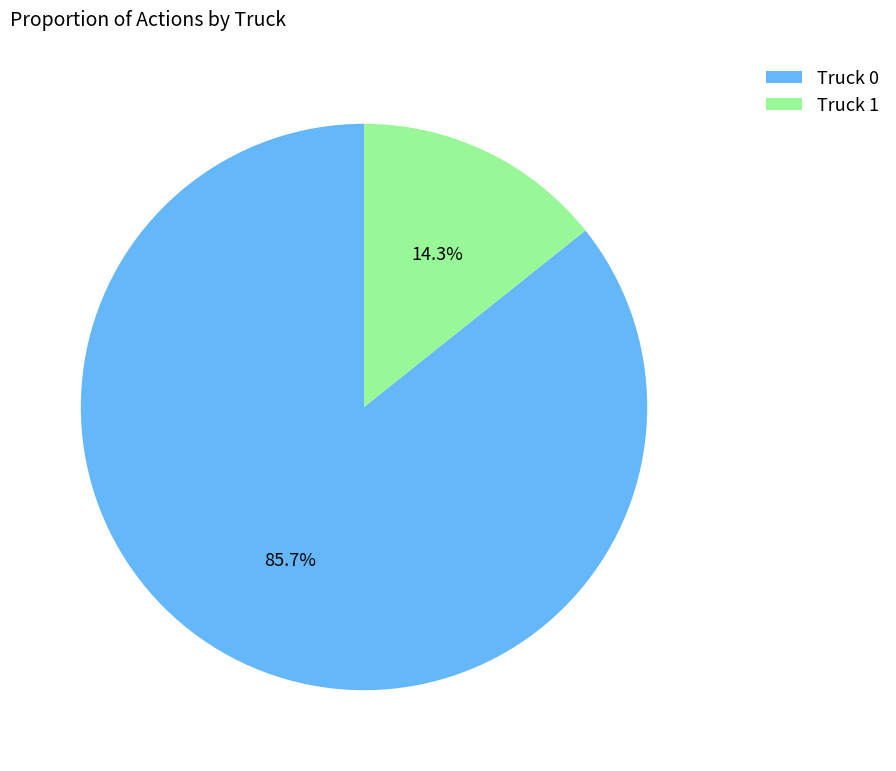

What is the smallest slice in the pie chart?

Truck 1